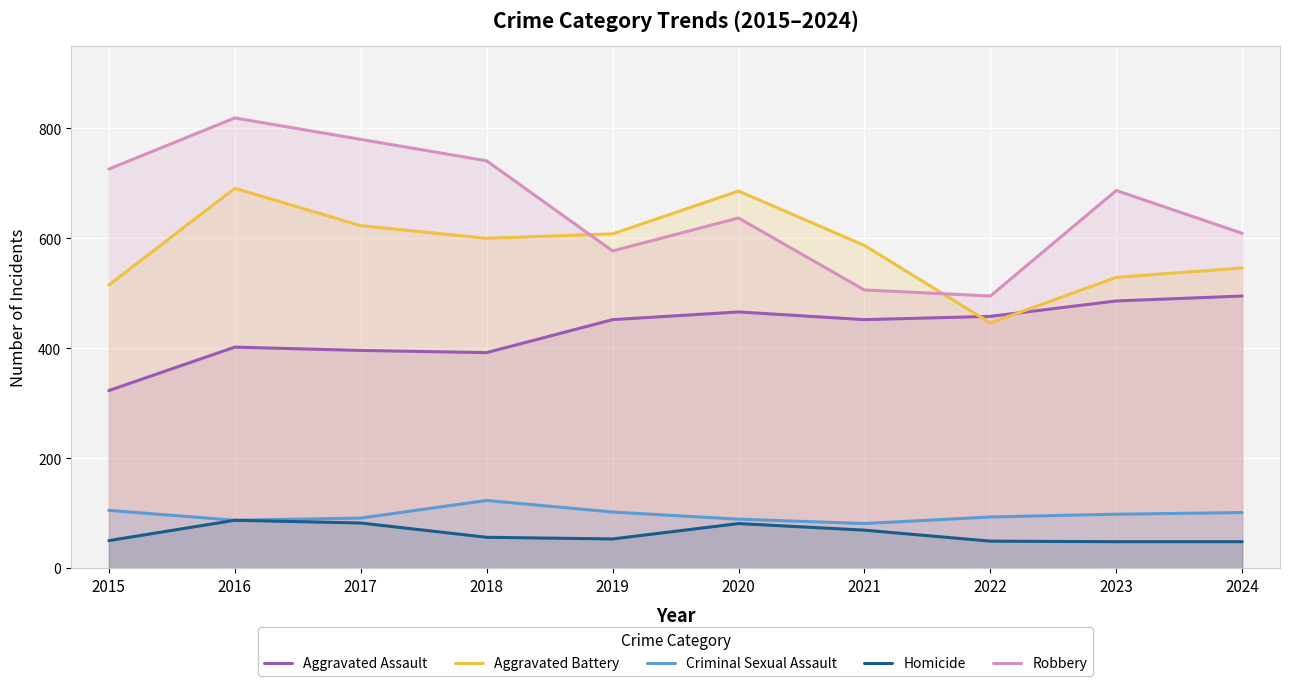

What is the value of the Robbery point at the 4th from the left?

741